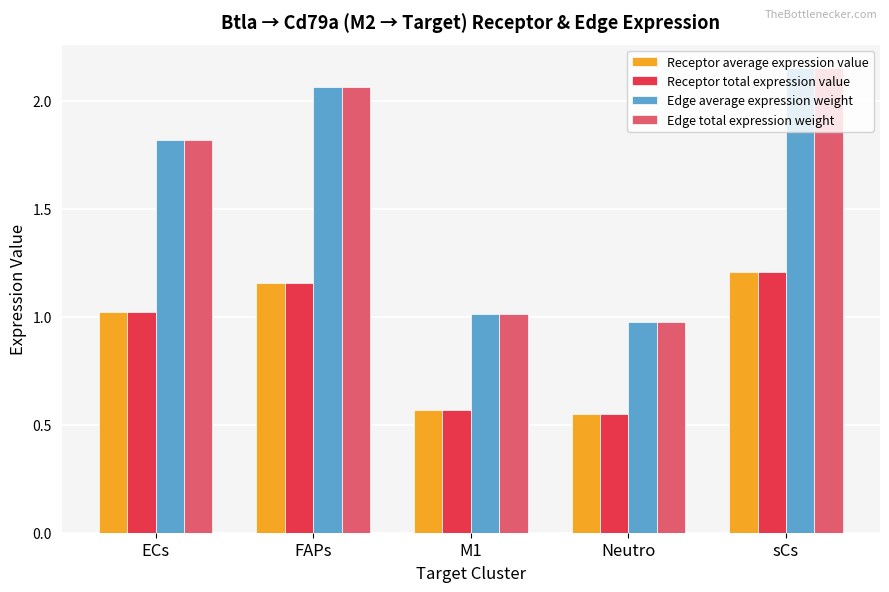

What are all the series names shown in the legend?

Receptor average expression value, Receptor total expression value, Edge average expression weight, Edge total expression weight